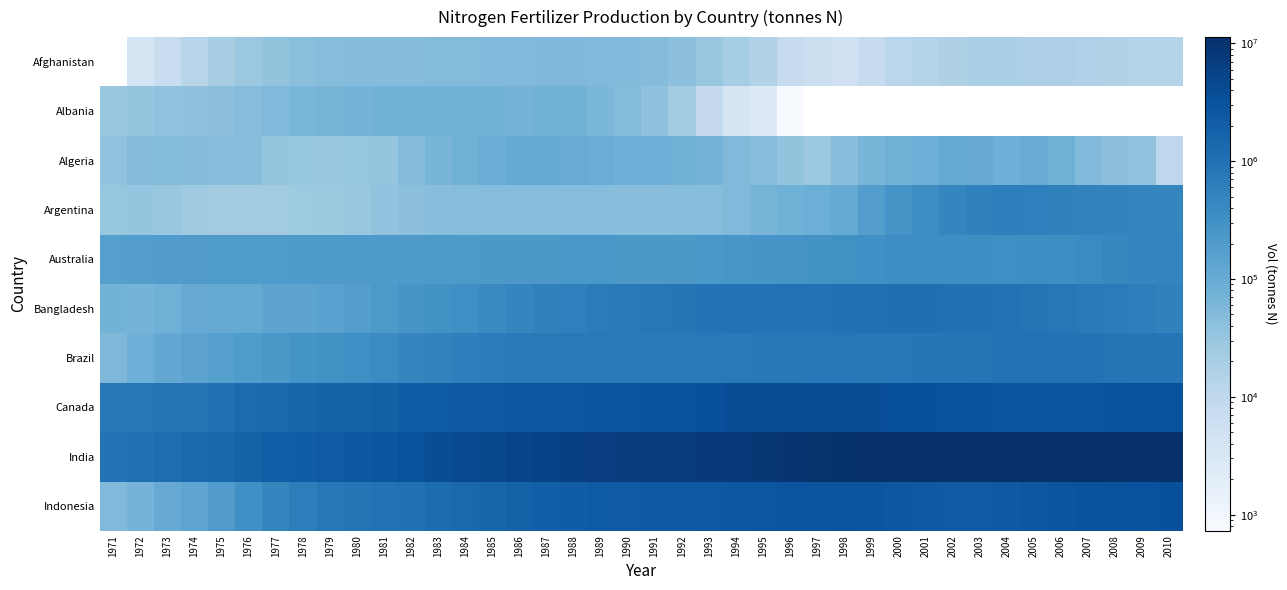

Which category has the highest value across all series?

2010